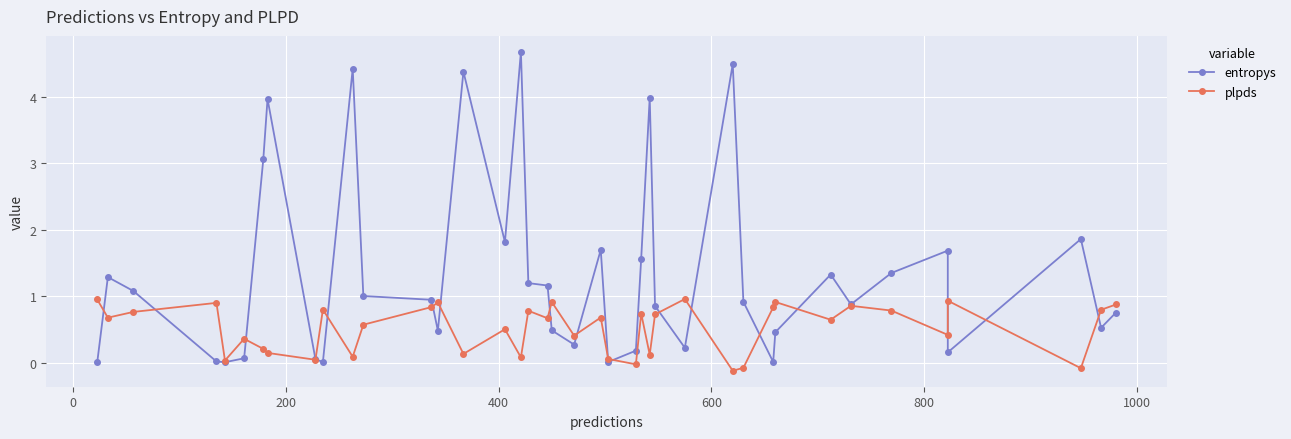

Is the value of plpds at 12 greater than the value of entropys at 31?

Yes